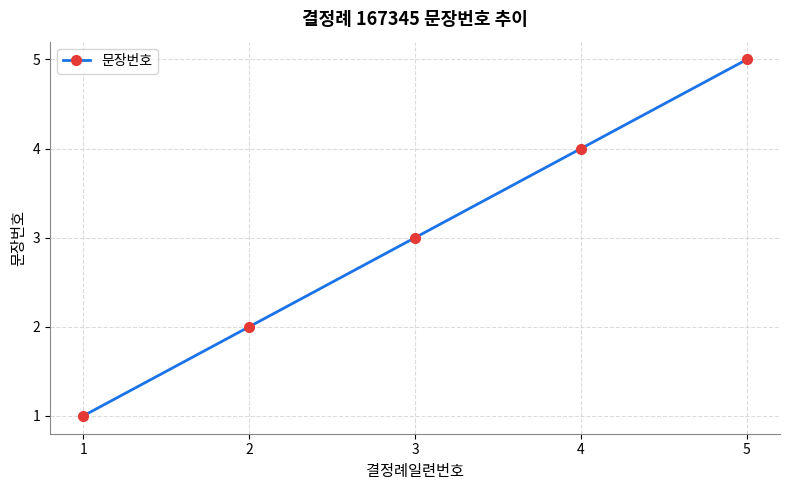

Count the values in the range 2 to 4.

3